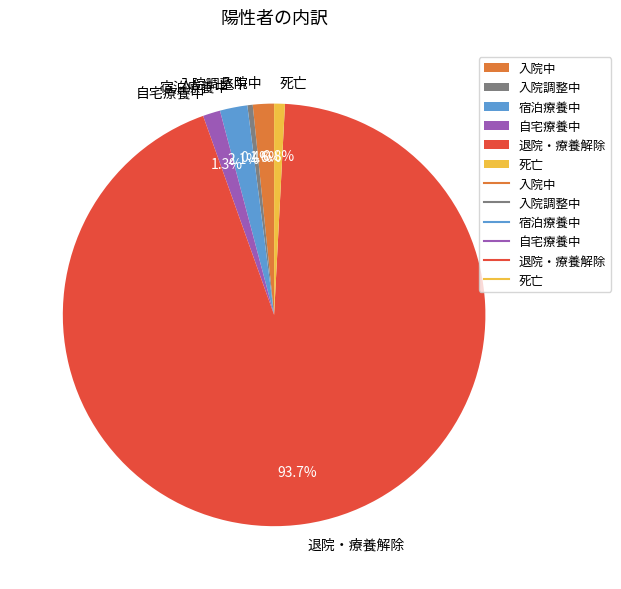

Which slice represents more than half of the pie?

退院・療養解除